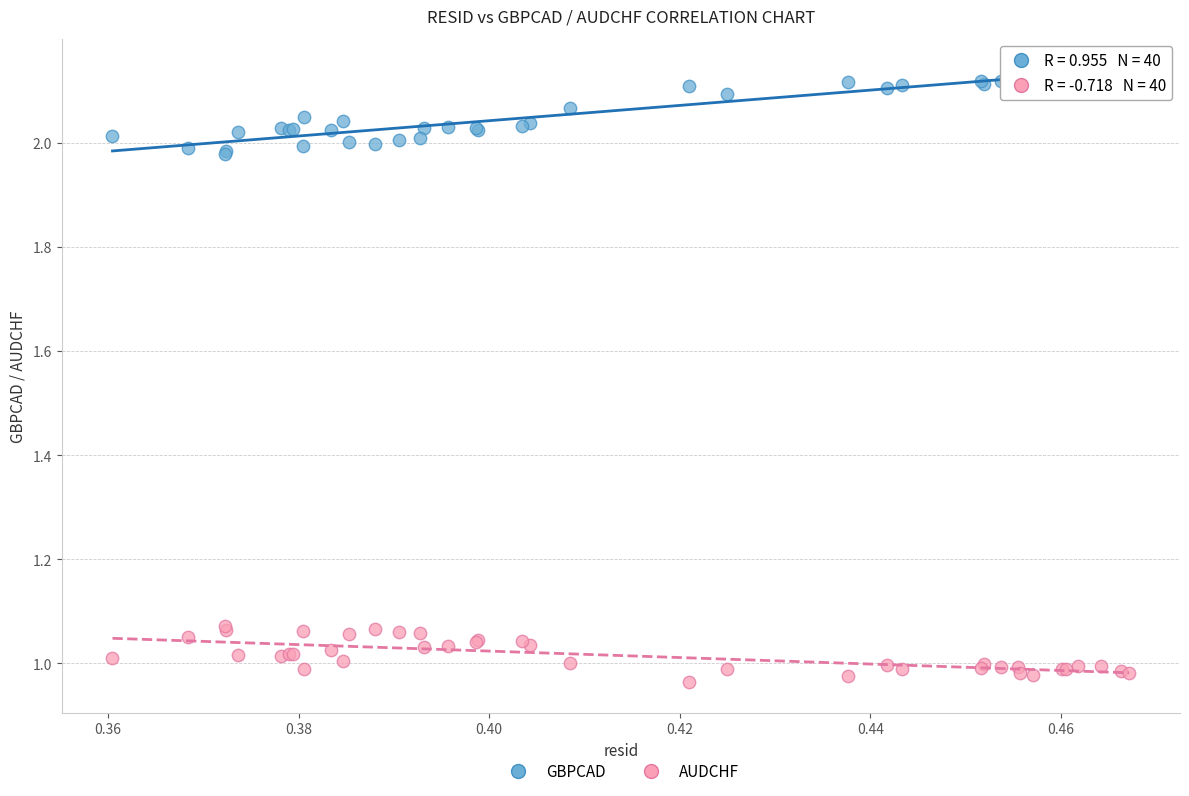

What are all the series names shown in the legend?

GBPCAD, AUDCHF